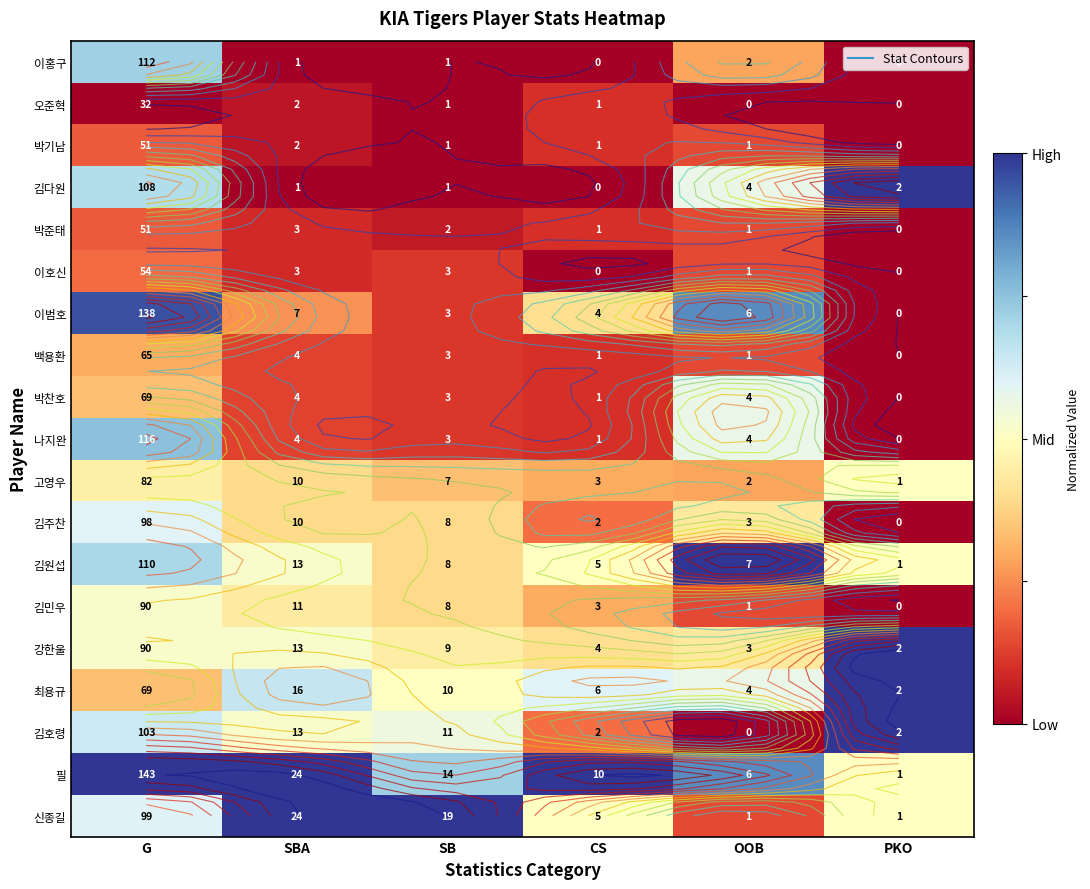

The 이범호 series shows 1.5 at OOB. True or false?

False